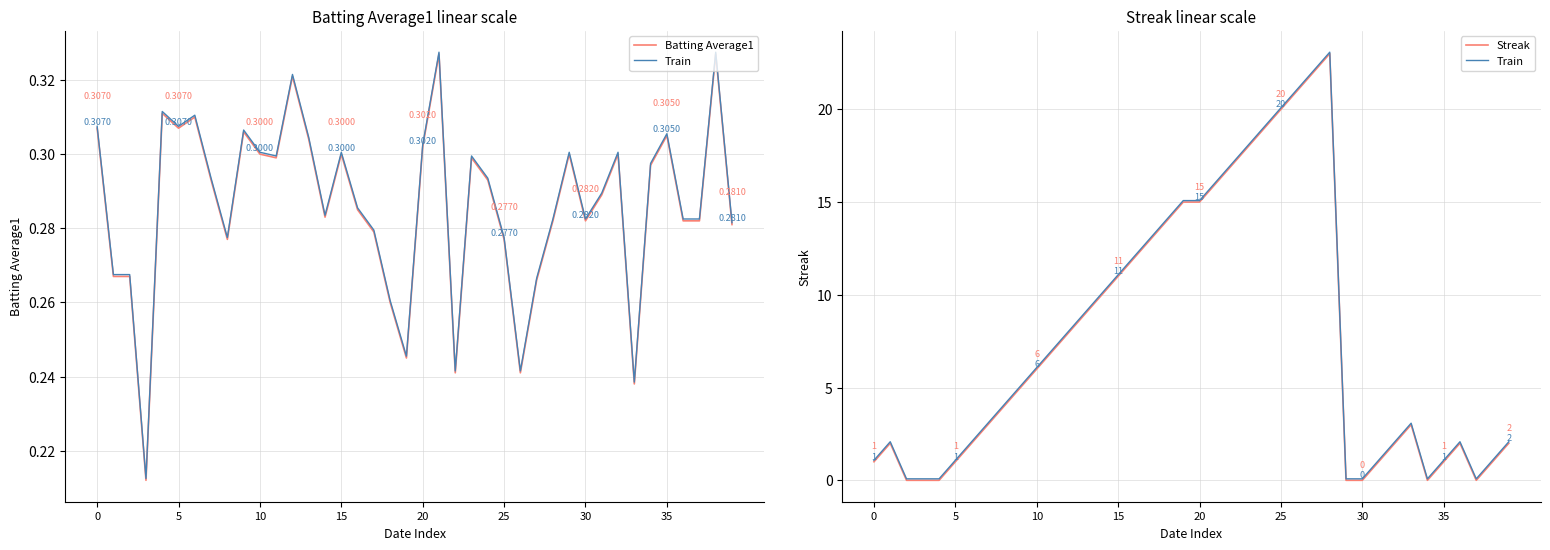

How many intersections are there between Train and Batting Average1?

8